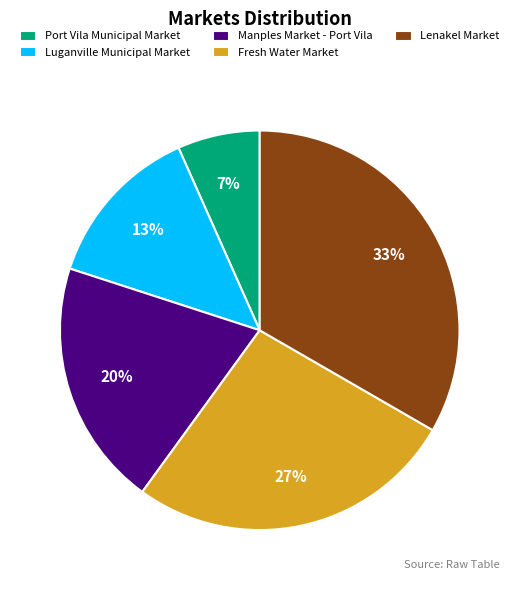

The Port Vila Municipal Market slice represents 20% of the pie. True or false?

False